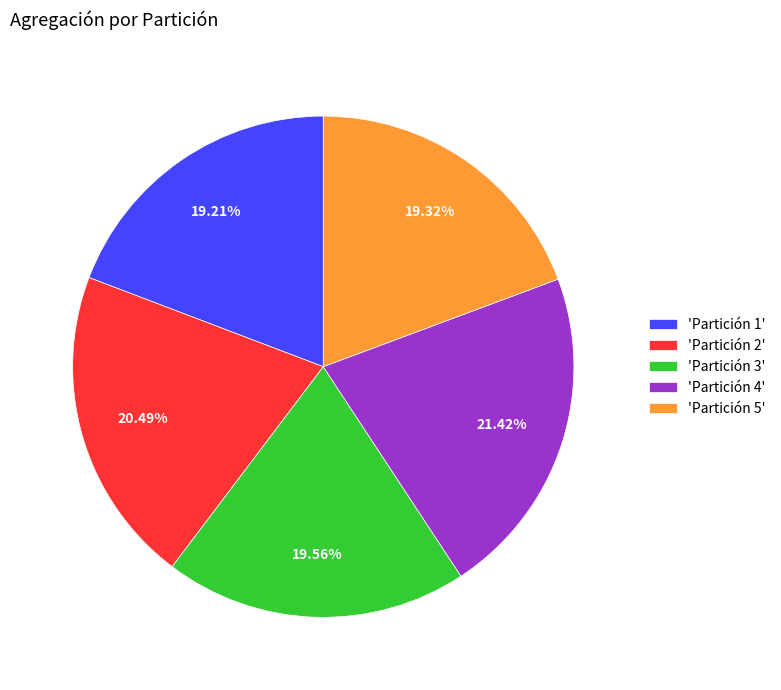

Approximately how many times larger is the value at 'Partición 2' compared to 'Partición 5'?

1.1